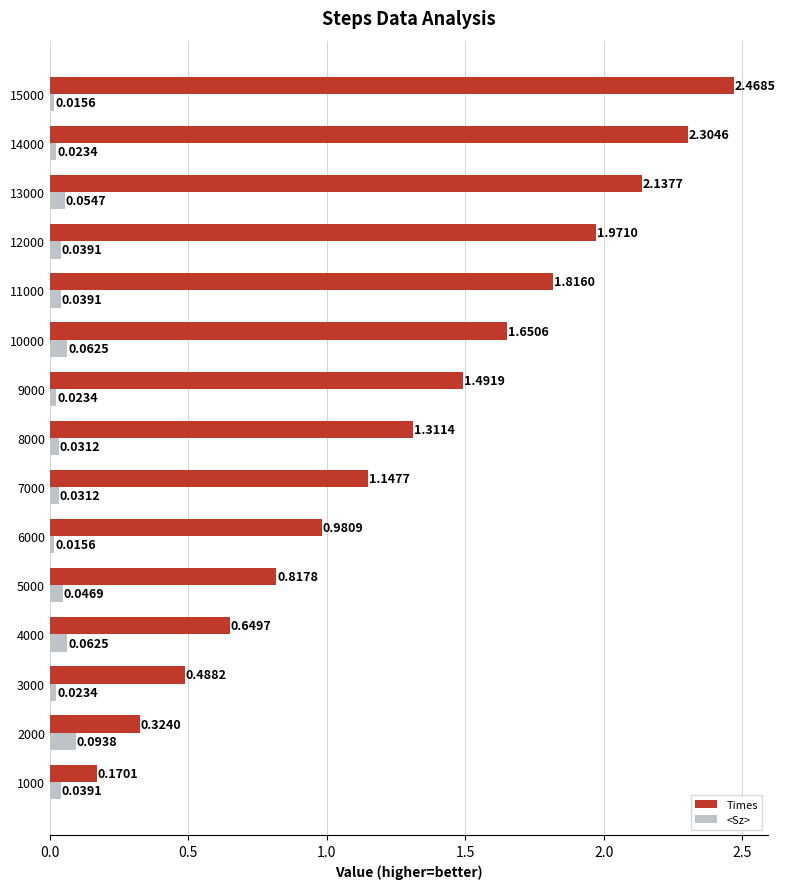

What is the sum of the Times values at 14000 and 13000?

4.4